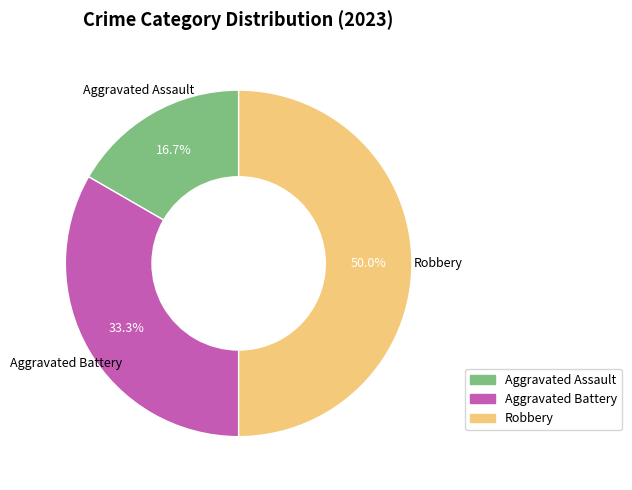

How many slices are in this pie chart?

3